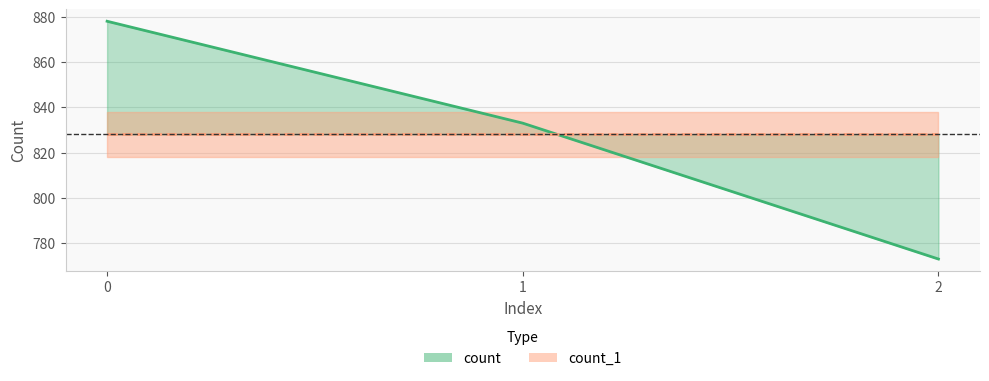

What is the ratio of the value at 1 to the value at 0?

0.9